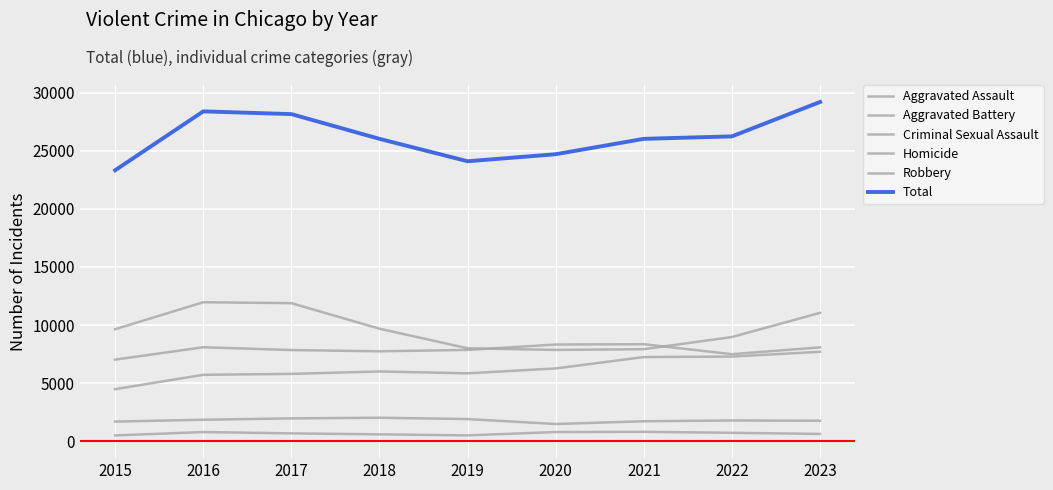

Which series has the largest range (max minus min)?

Total